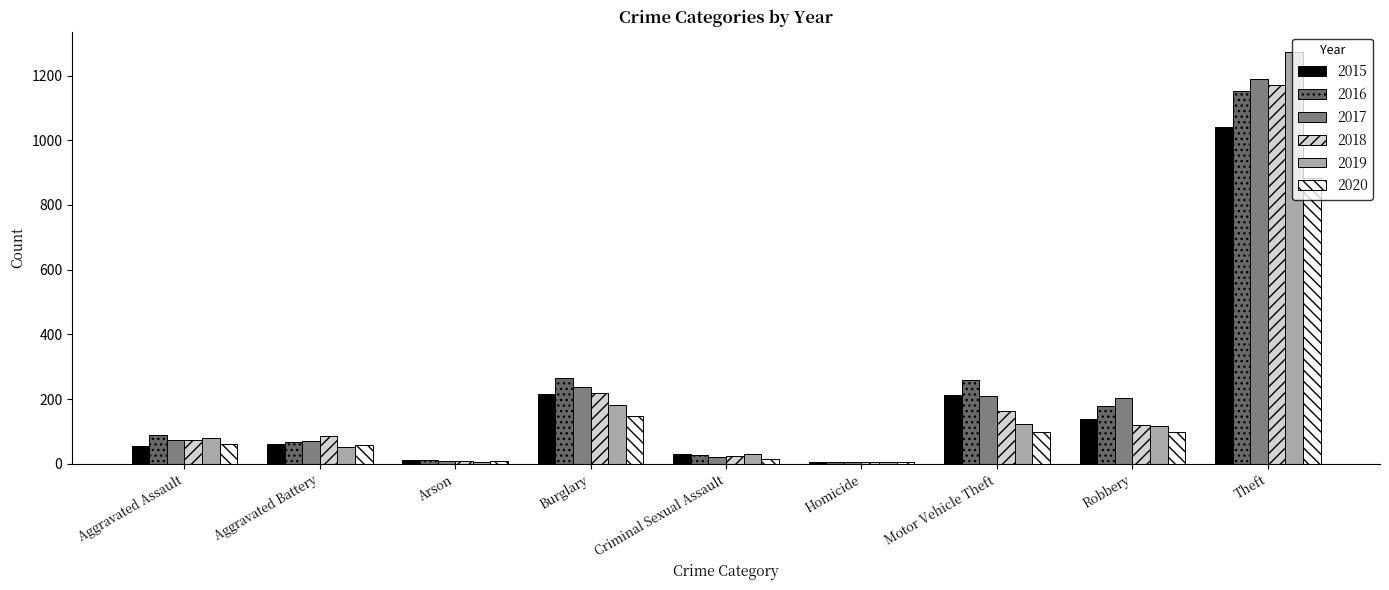

At which category does the chart reach its minimum across all series?

Homicide